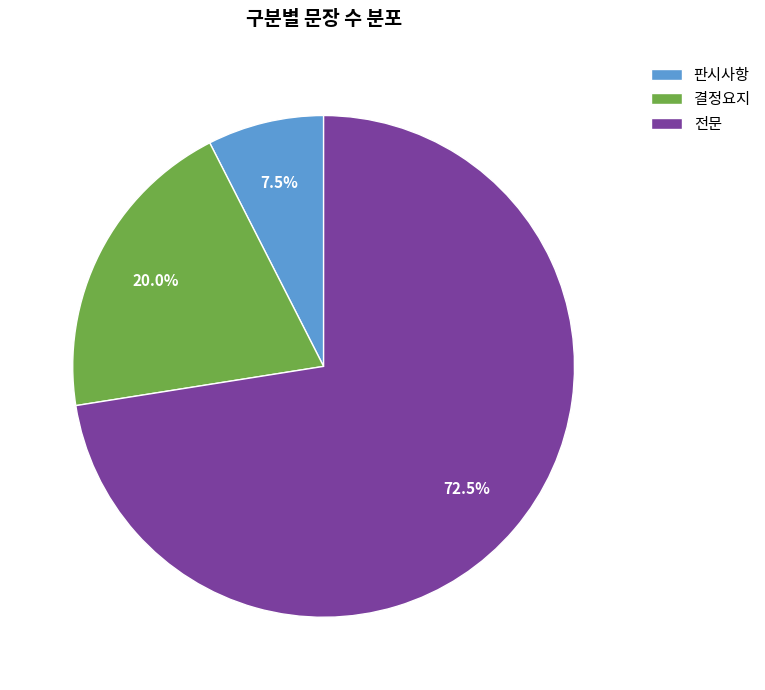

Does 판시사항 account for over 50% of the chart?

No